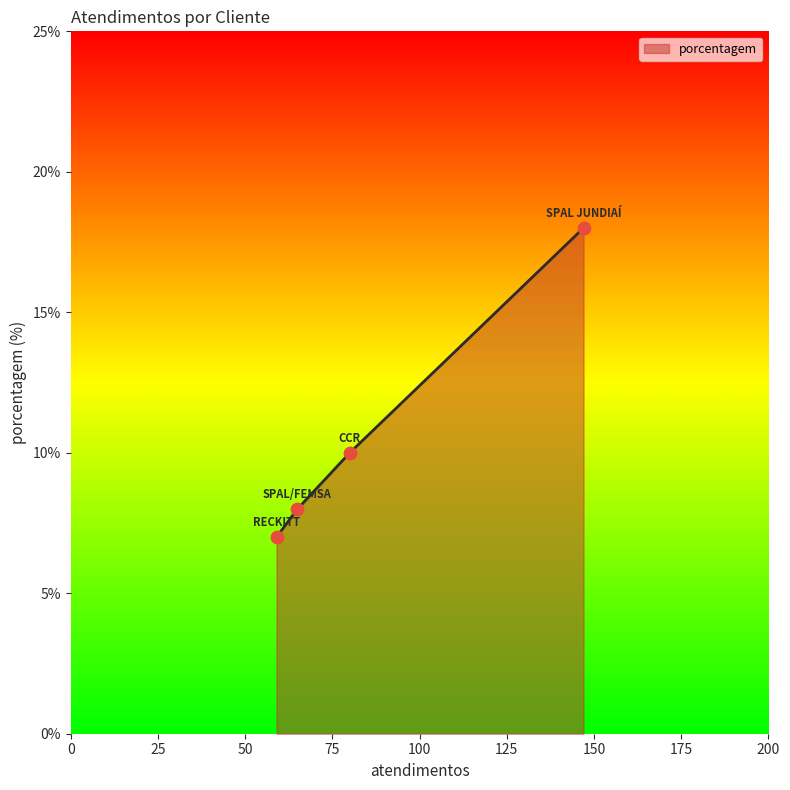

True or false: there are more than 2 points higher than both neighbors.

False